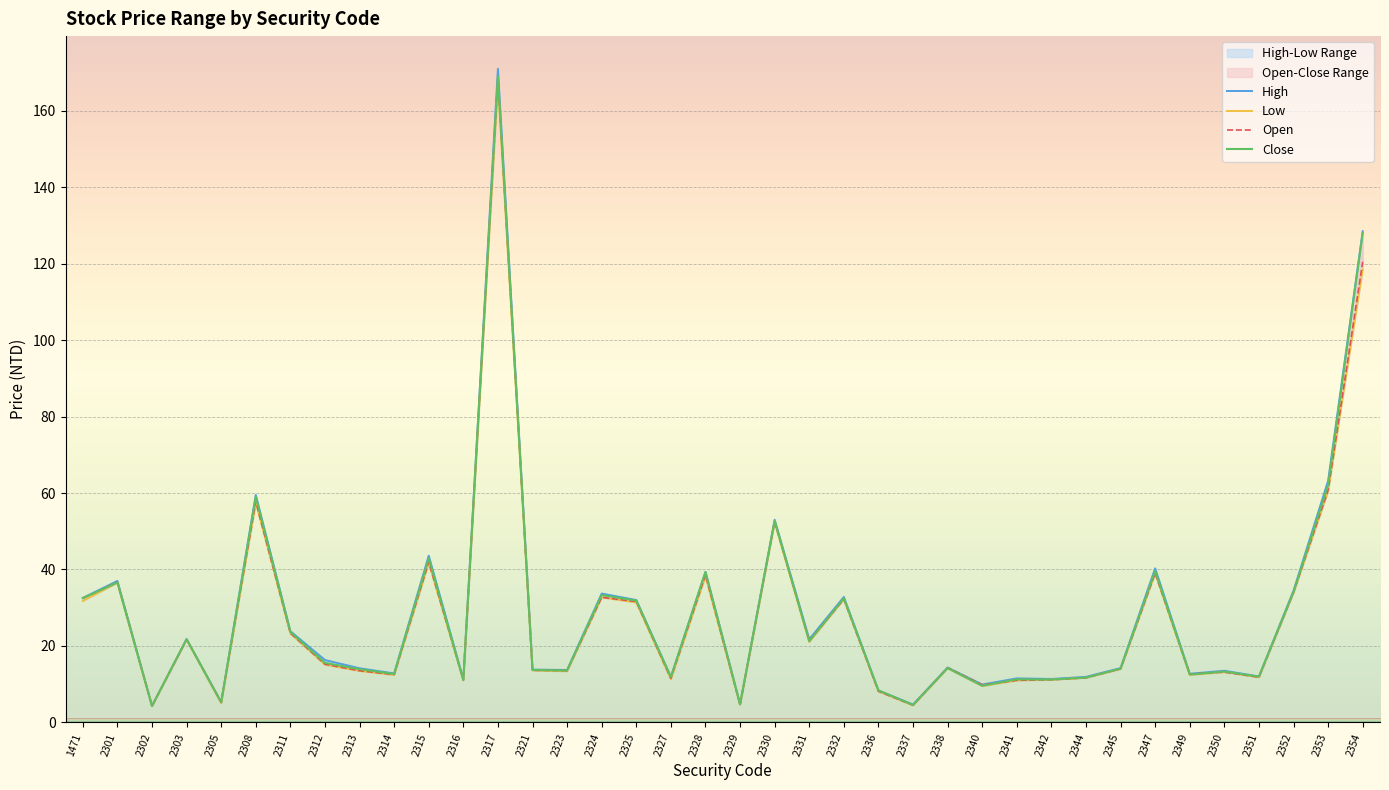

Which series has the widest spread of values?

High